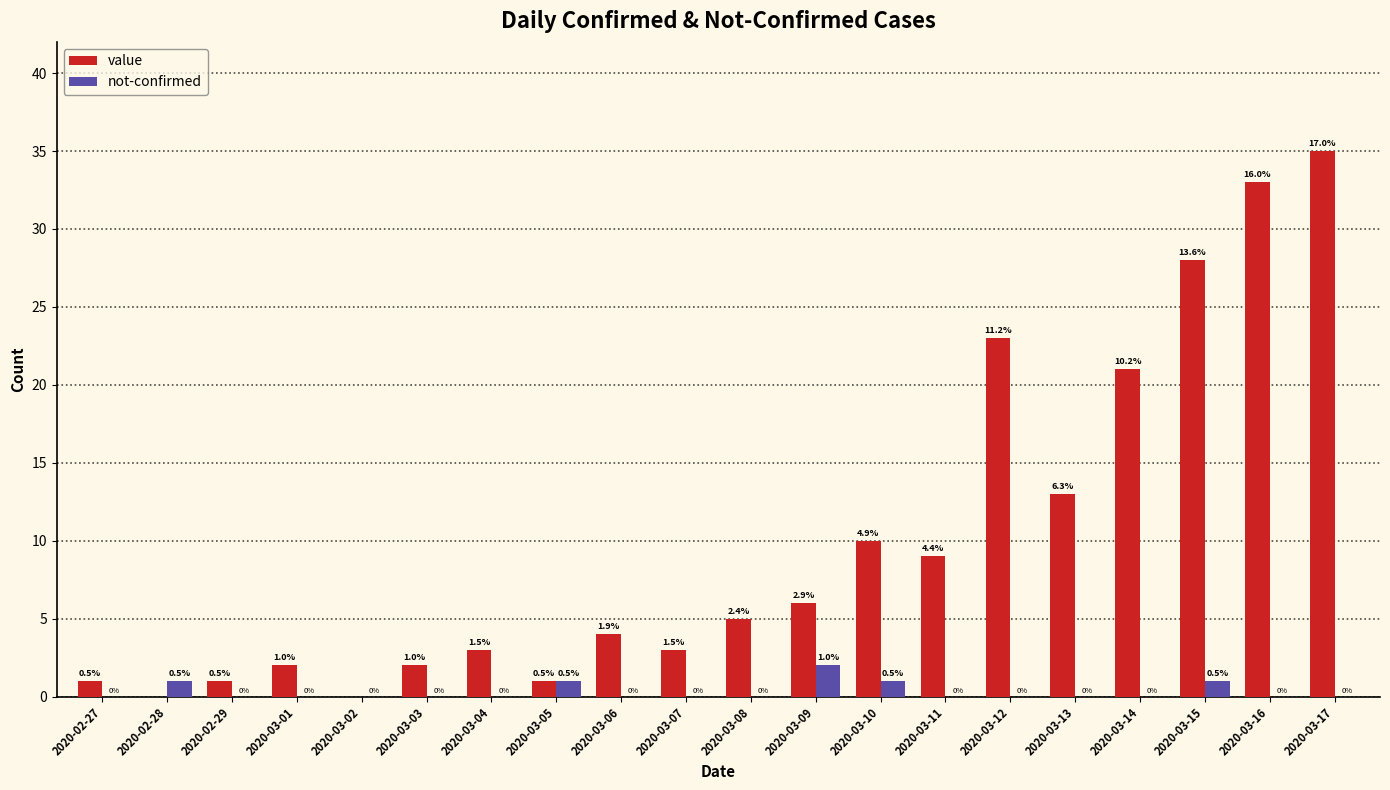

Reading left to right, list all the values displayed in this chart.

value: 1	0	1	2	0	2	3	1	4	3	5	6	10	9	23	13	21	28	33	35
not-confirmed: 0	1	0	0	0	0	0	1	0	0	0	2	1	0	0	0	0	1	0	0